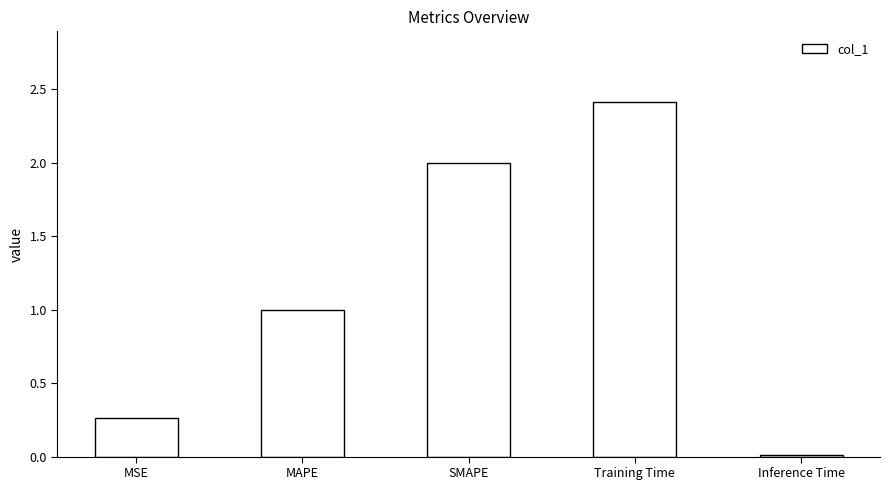

What position from the right is SMAPE?

3